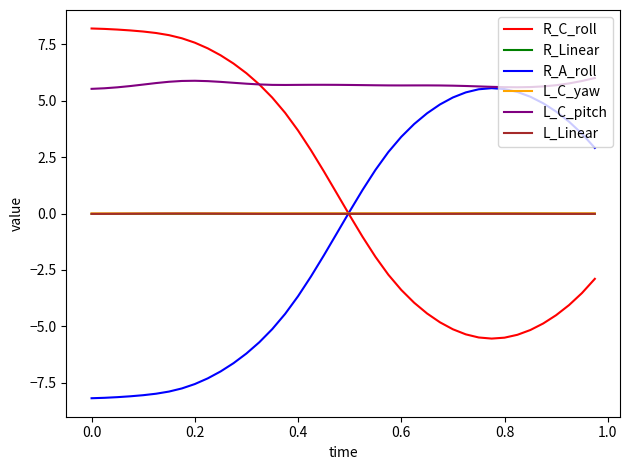

Count the number of categories in the chart.

40